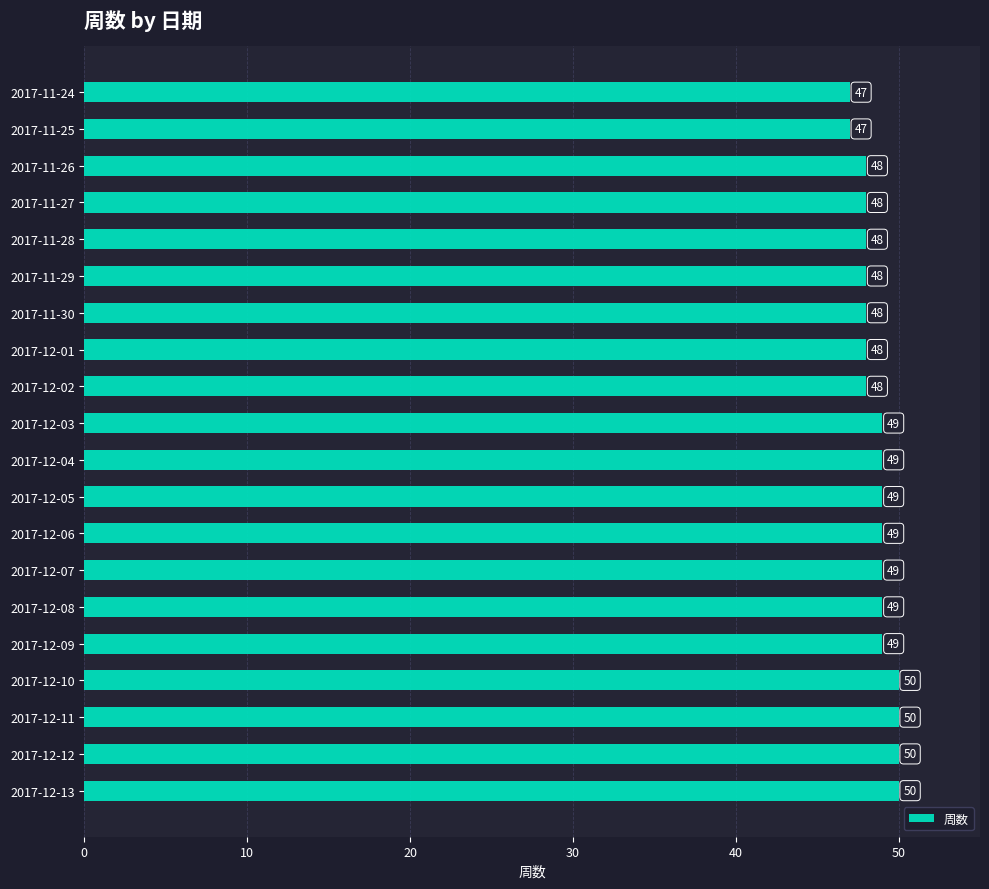

What is the change in value from 2017-11-29 to 2017-12-11?

+2